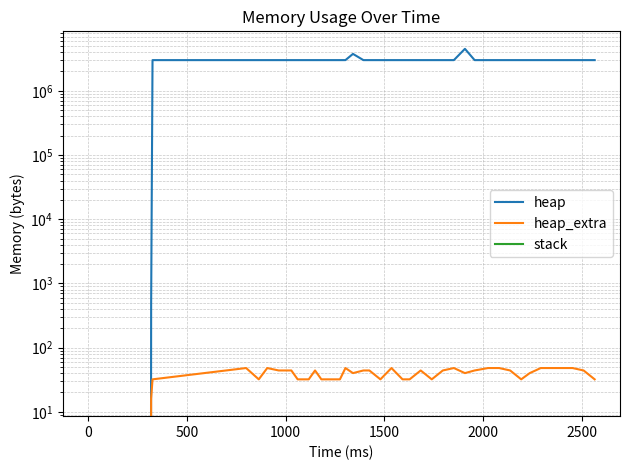

True or false: heap and heap_extra cross at least once.

False